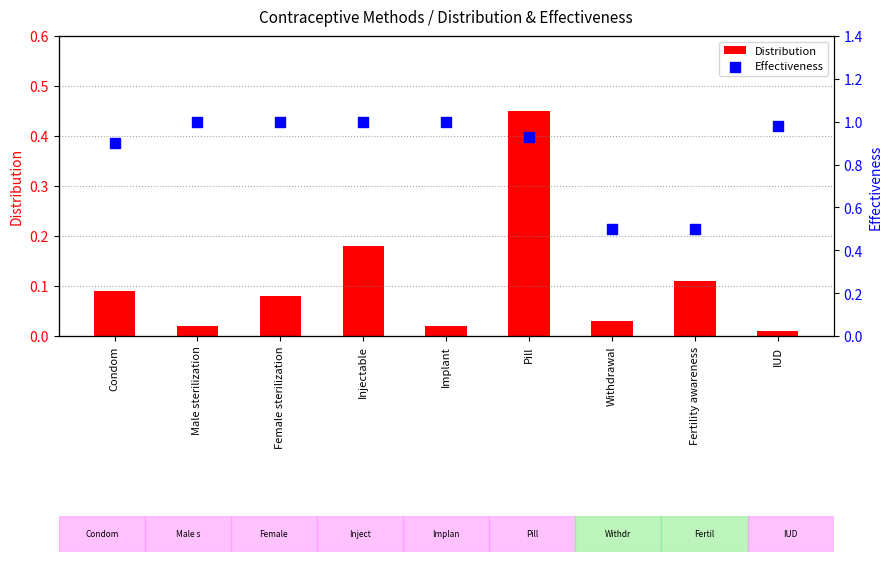

What is the total value across all series at Female sterilization?

1.2